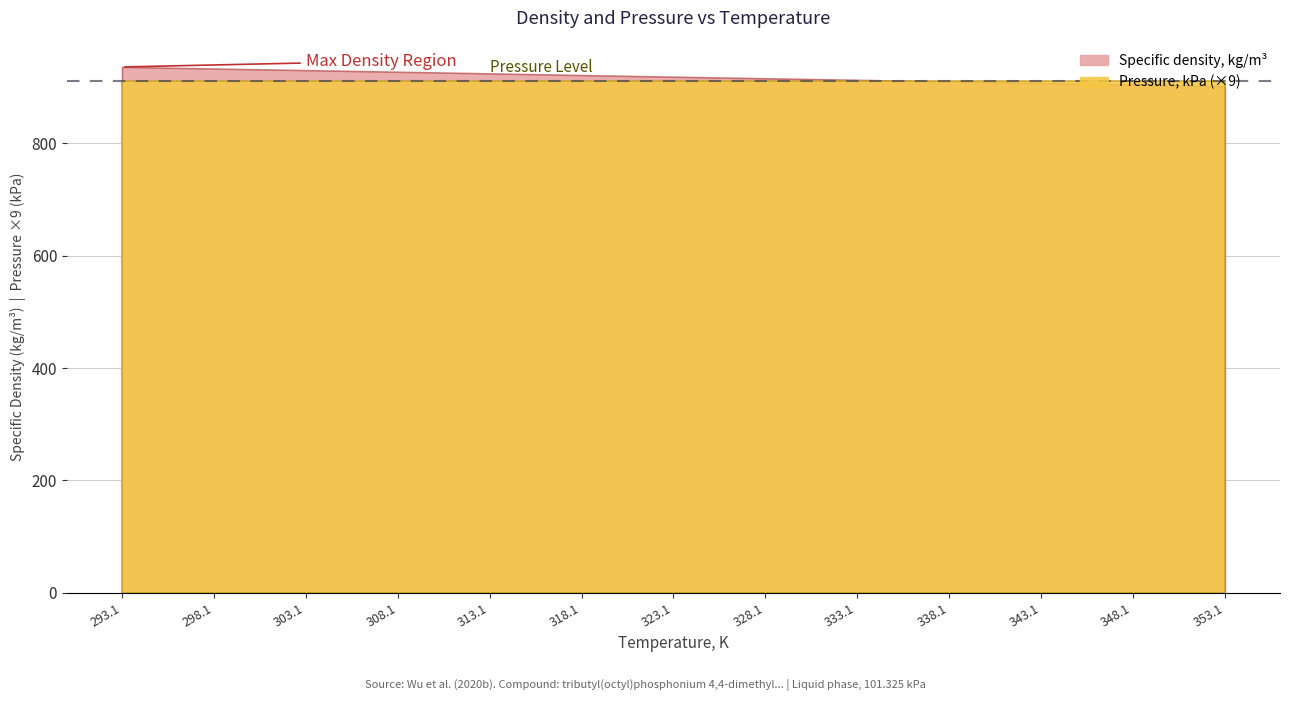

The value of Specific density, kg/m3 at 348.093 is 904.5. True or false?

True